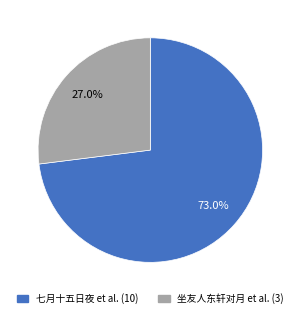

Rank the categories by value from highest to lowest.

七月十五日夜 et al. (10), 坐友人东轩对月 et al. (3)